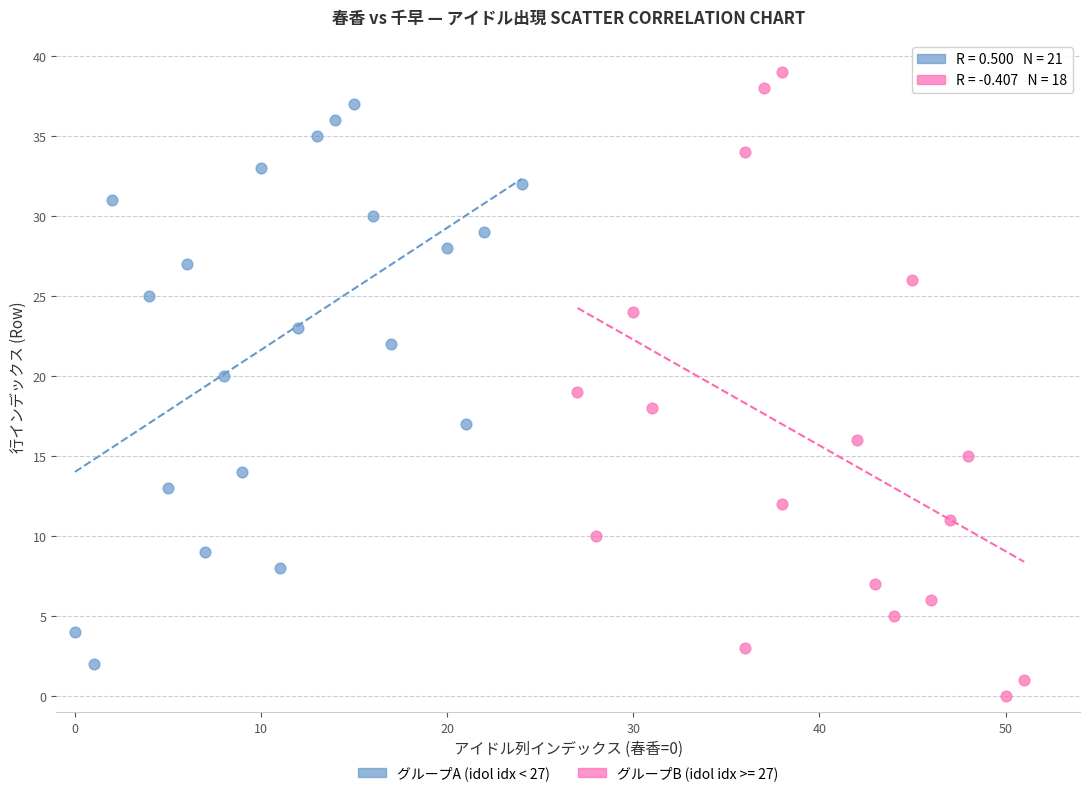

Which series has the widest spread of Y values?

グループB (idol idx >= 27)